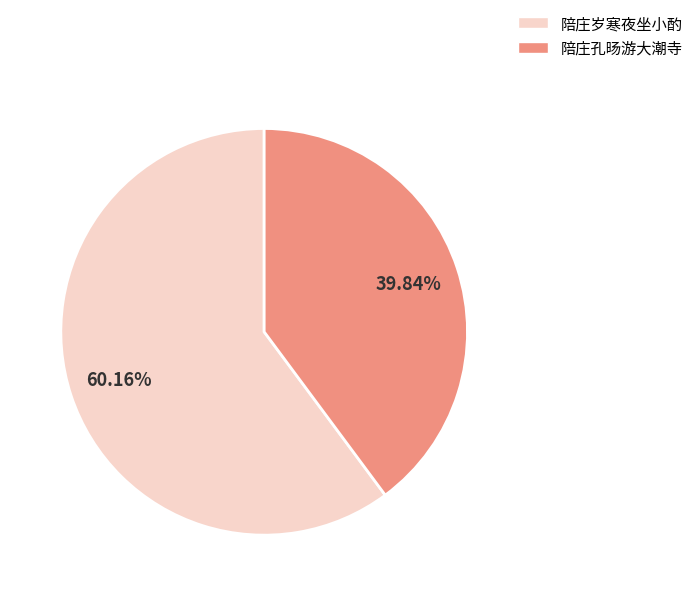

Is there any slice that represents more than half of the pie?

Yes